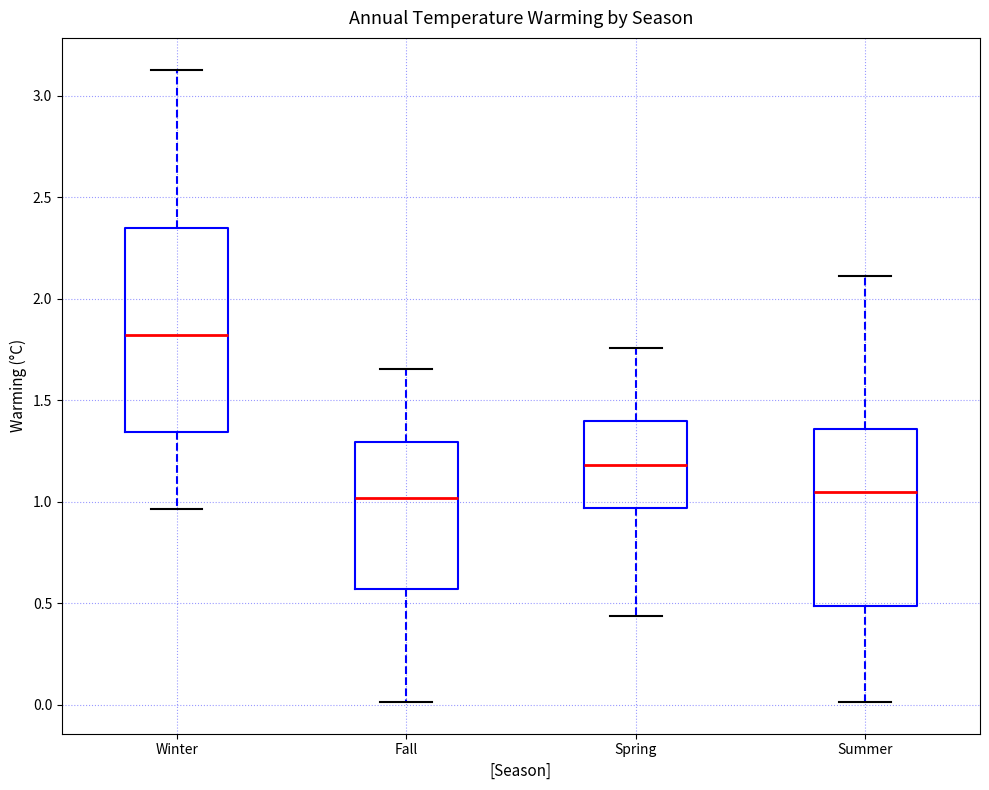

Comparing the boxes themselves (not the whiskers), which one is the tallest?

Winter